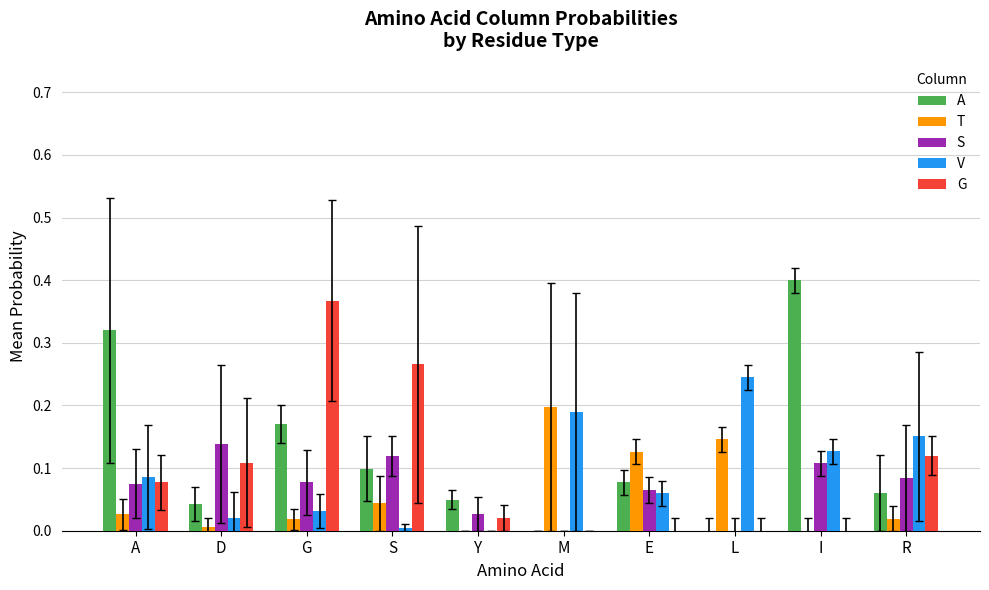

Which label corresponds to the largest value in the chart?

I